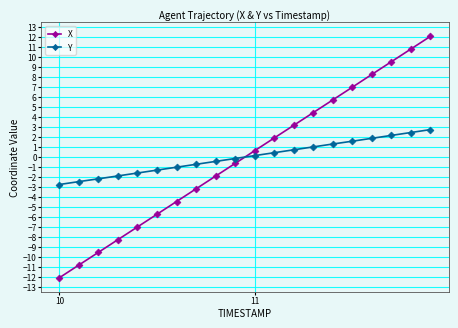

What is the difference between the maximum and minimum values in the X series?

24.1